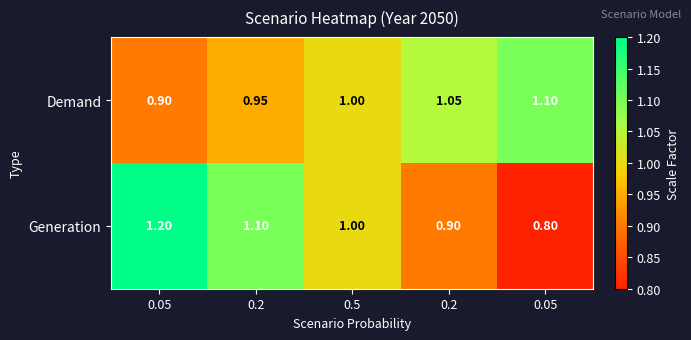

Reading right to left, list all the values displayed in this chart.

Demand: 0.05=1.1	0.2=1.1	0.5=1.0	0.2=0.9	0.05=0.9
Generation: 0.05=0.8	0.2=0.9	0.5=1.0	0.2=1.1	0.05=1.2